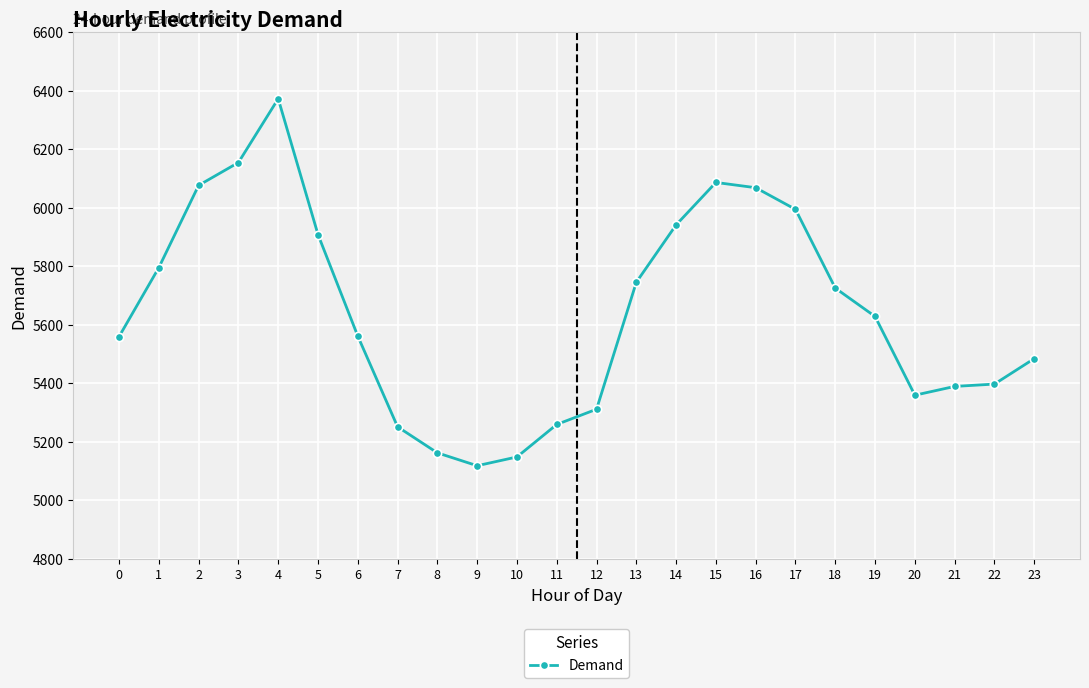

Is it true that the value at 22 is 5397?

True